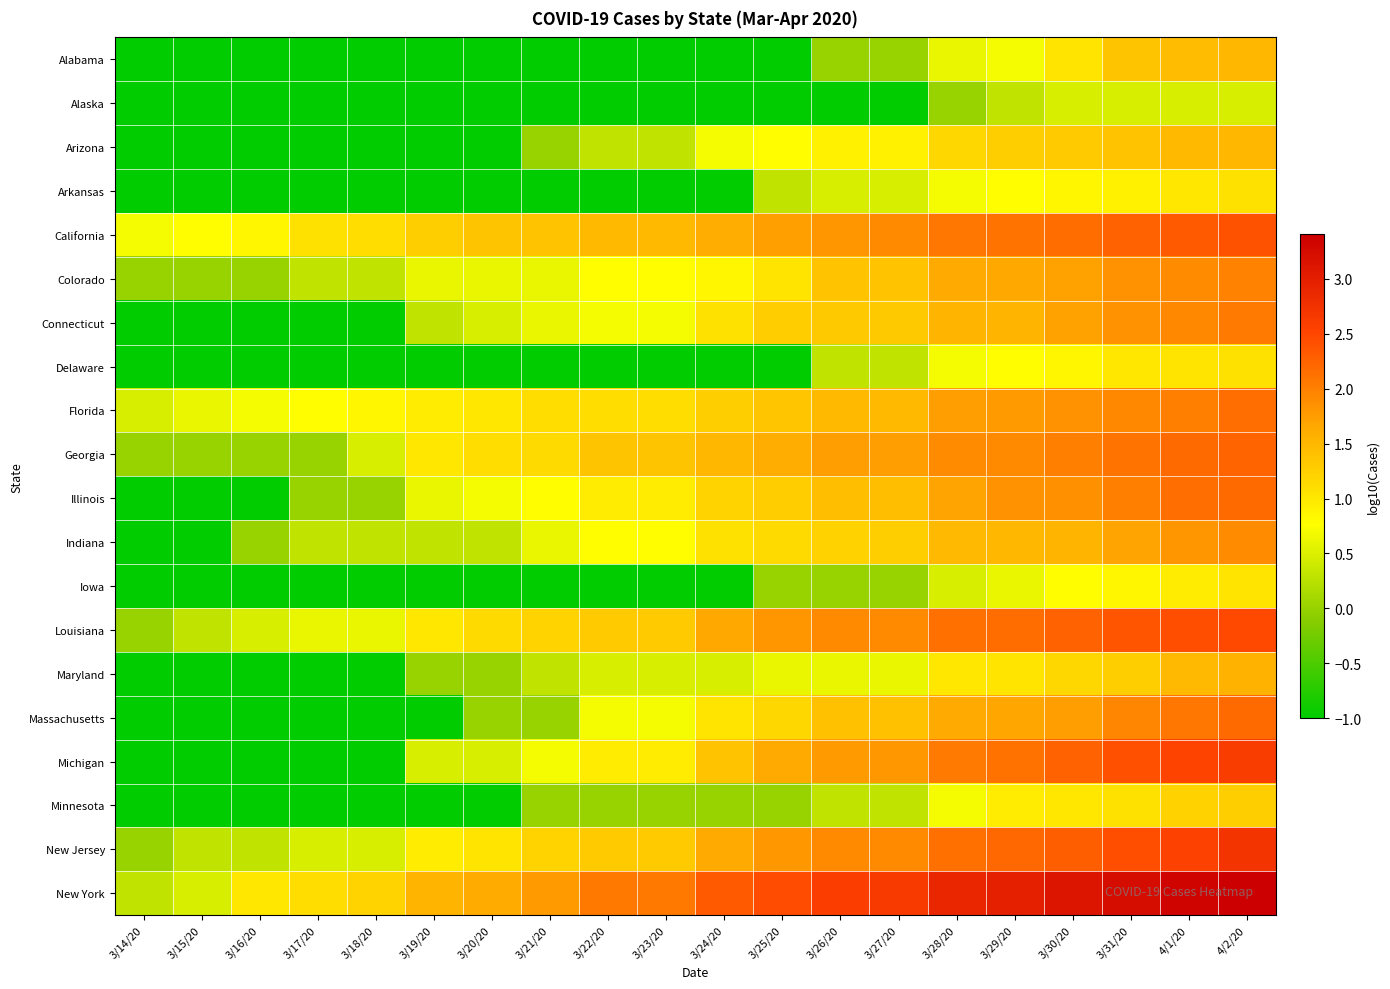

Rank the series by their maximum value, from lowest to highest.

Alaska, Iowa, Arkansas, Delaware, Minnesota, Alabama, Arizona, Maryland, Indiana, Colorado, Connecticut, Florida, Massachusetts, Illinois, Georgia, California, Louisiana, Michigan, New Jersey, New York